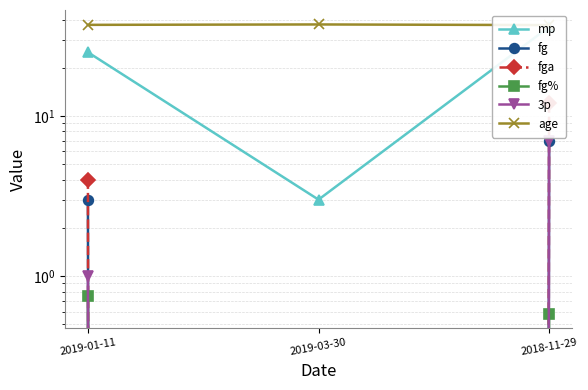

What is the sum of all fg values?

10.0